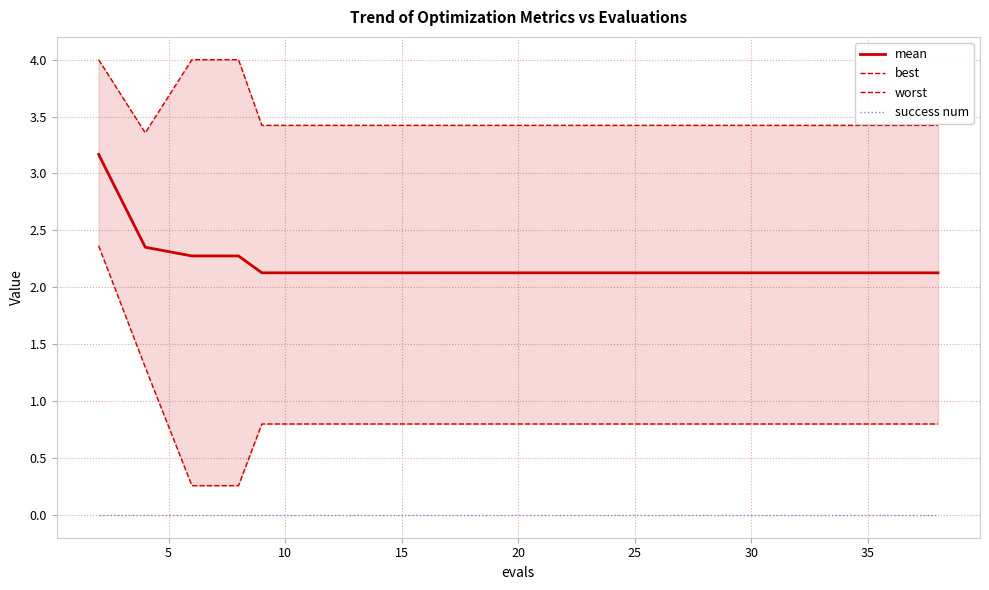

True or false: success num and mean cross at least once.

False